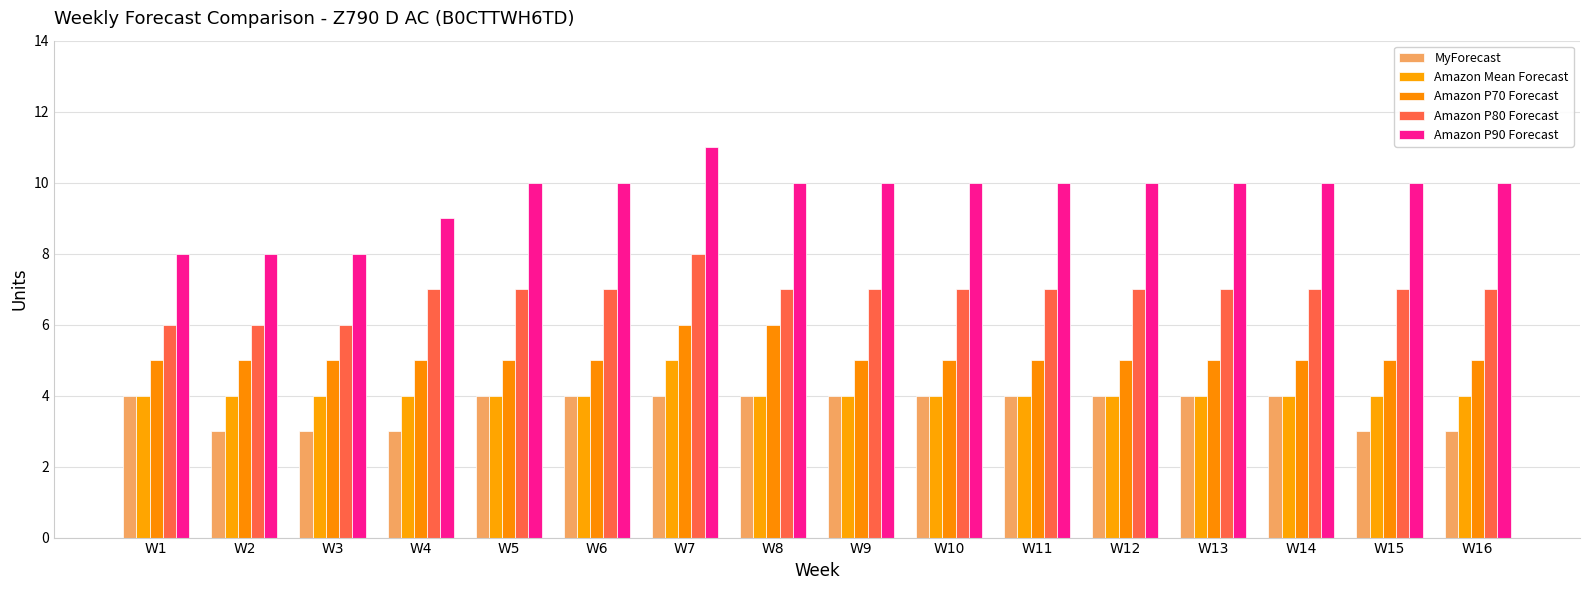

Which category has the highest value in the Amazon Mean Forecast series?

W7